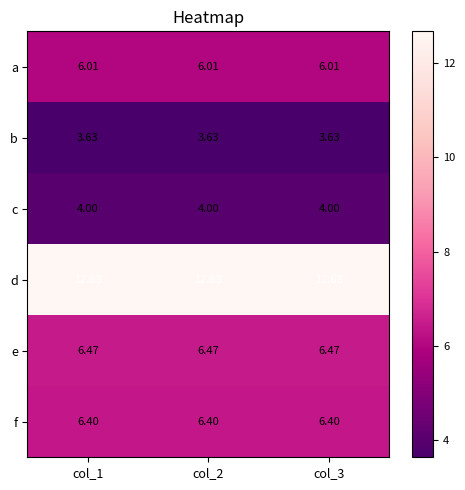

Rank the series at col_1 from lowest to highest value.

b, c, a, f, e, d